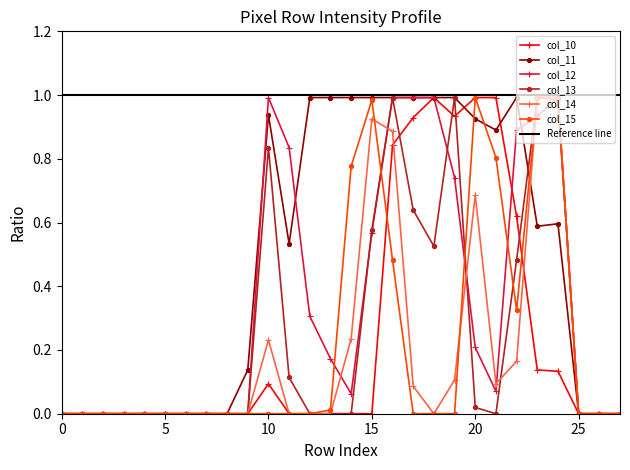

True or false: col_10 has more than 2 points higher than both neighbors.

False